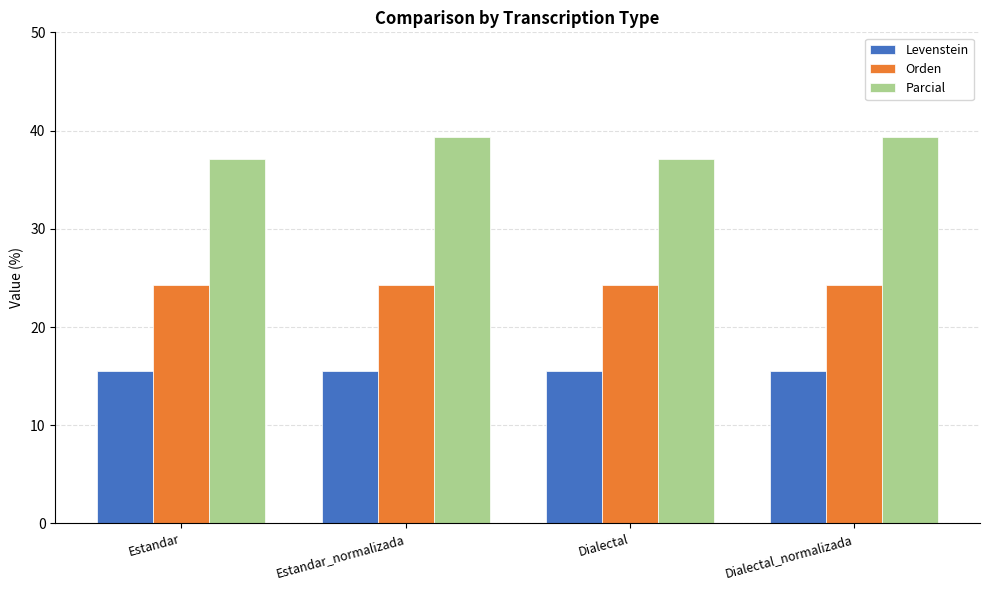

List the series in order of their peak value, highest first.

Parcial, Orden, Levenstein